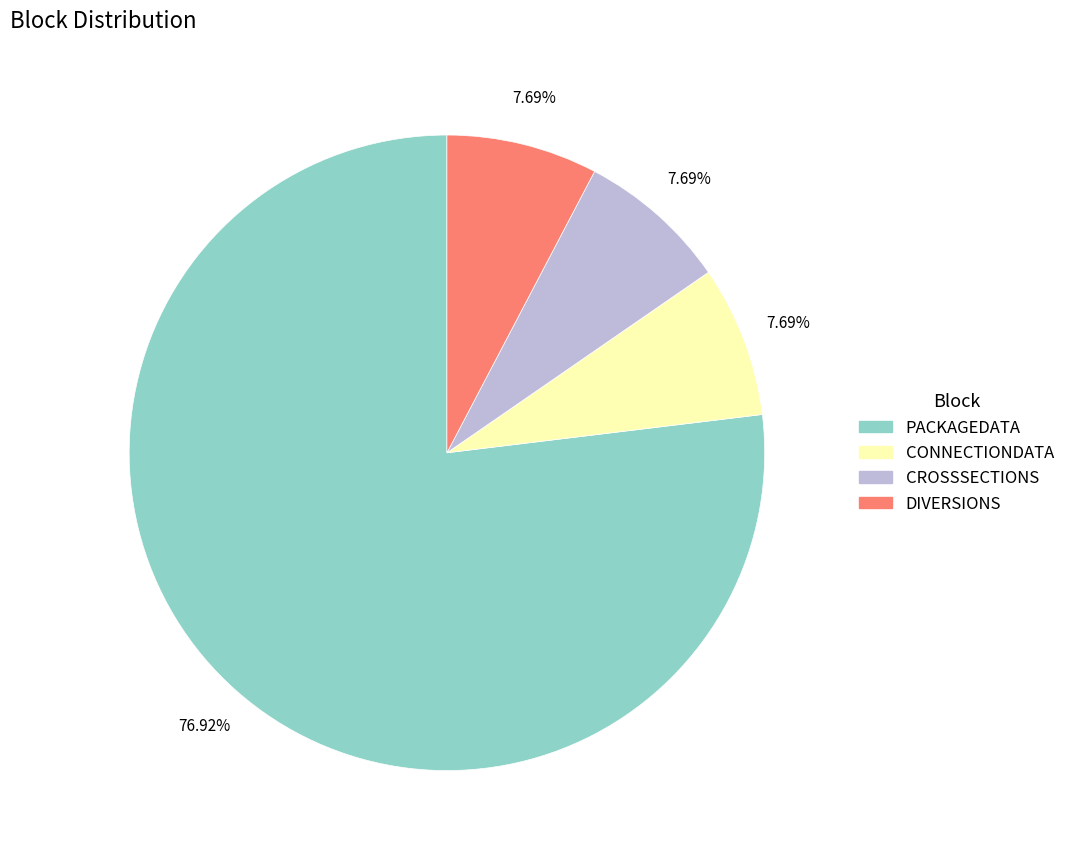

What is the largest slice in the pie chart?

PACKAGEDATA